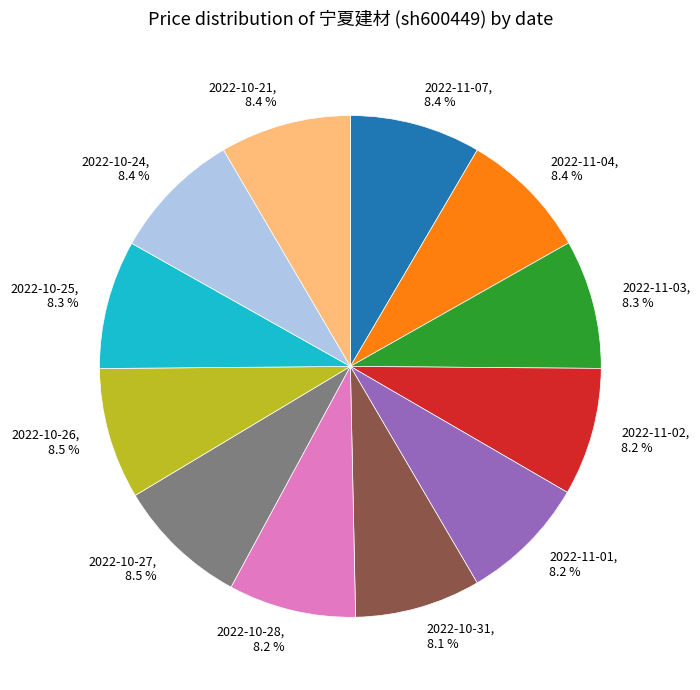

What is the ratio of the value at 2022-10-26 to the value at 2022-10-31?

1.0